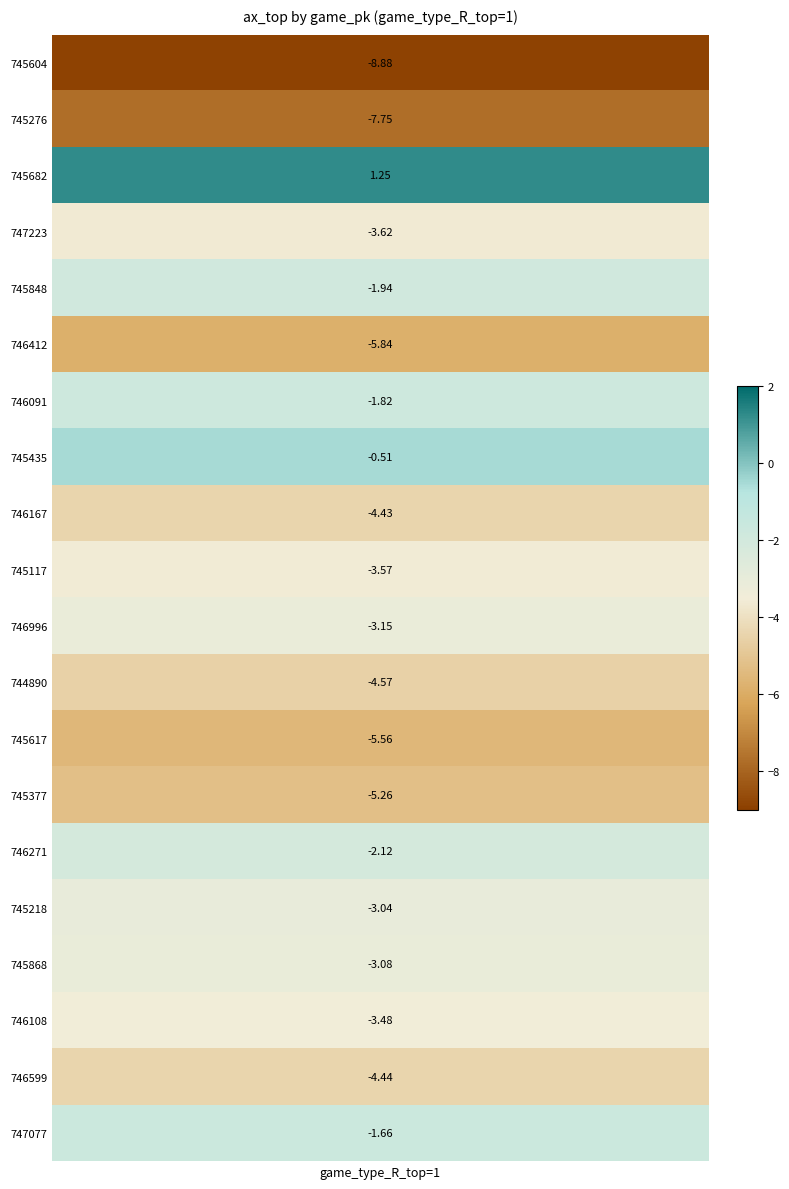

The 746167 series shows -4.4 at ax_top. True or false?

True